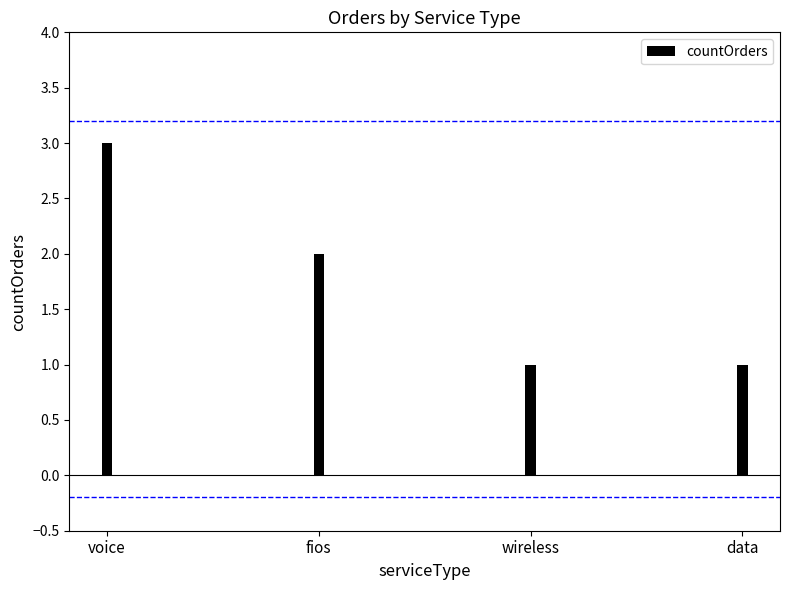

Reading left to right, list all the values displayed in this chart.

3	2	1	1